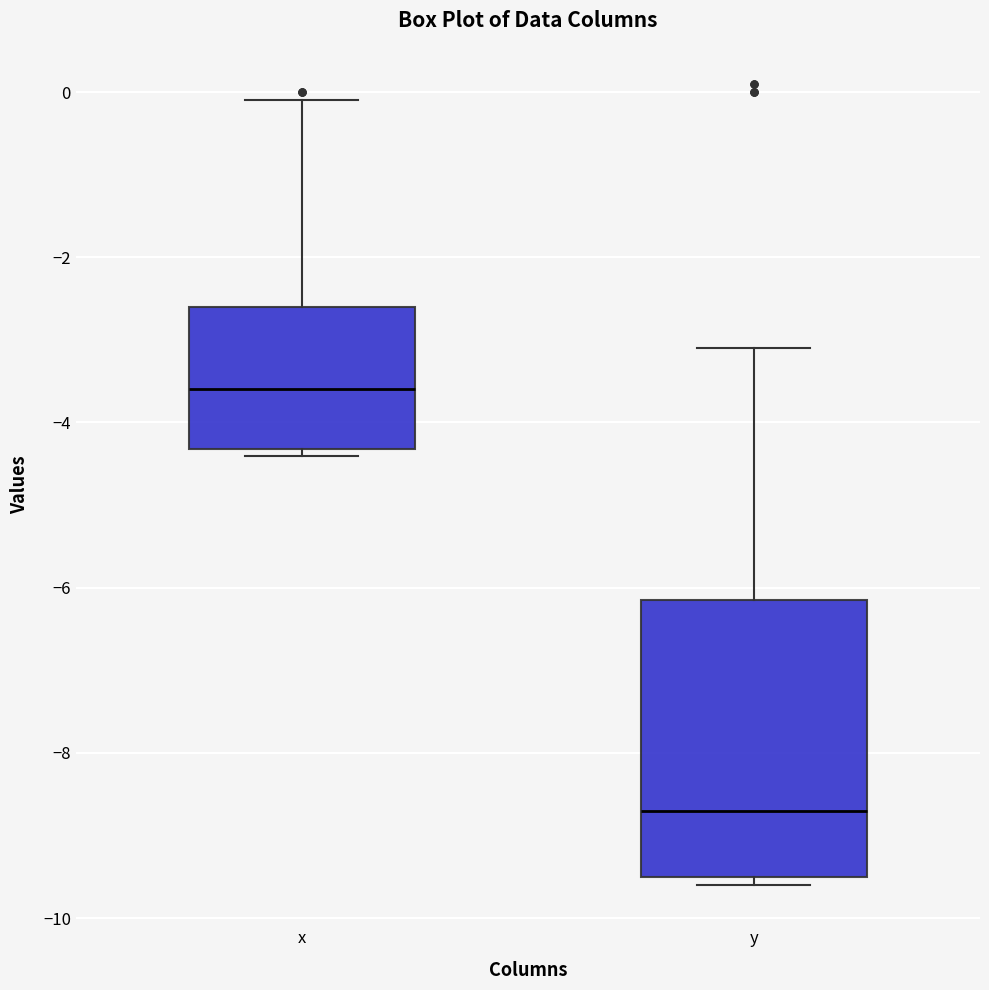

Reading left to right, read every box against the y-axis: the position of its median line, the range the box covers, and the ends of its whiskers. The values are not printed on the chart, so give them approximately, as read against the axis.

x: median -3.6, box -4.4 to -2.6, whiskers -4.4 (just below the box's lower edge) to 0.0
y: median -8.6, box -9.4 to -6.2, whiskers -9.6 to -3.0